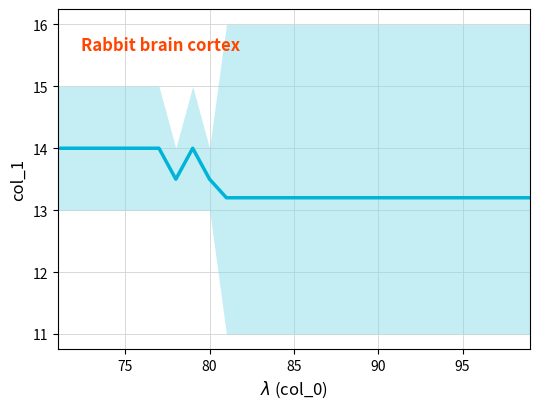

What is the greatest value displayed?

14.0